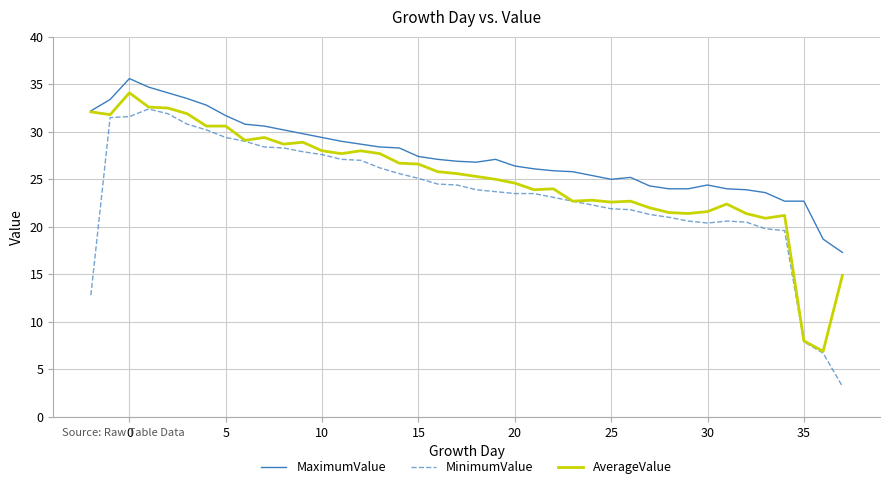

At how many categories does at least one series exceed 31?

8